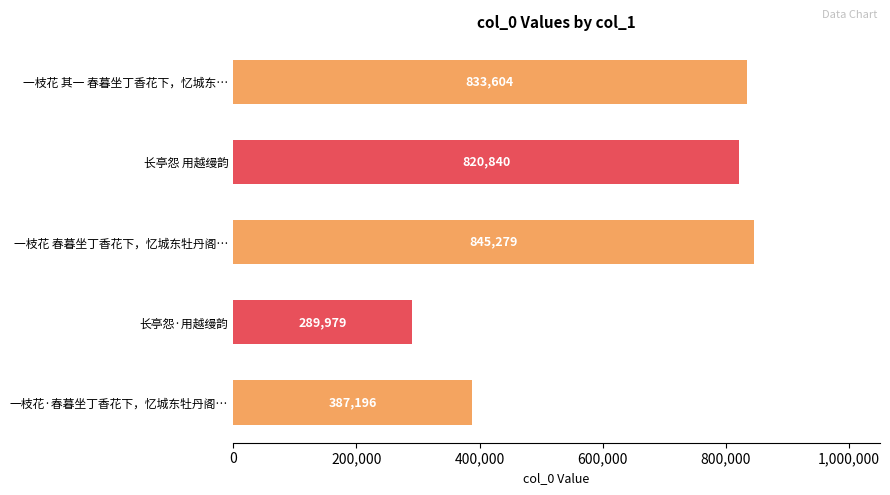

Are the bars horizontal?

Yes